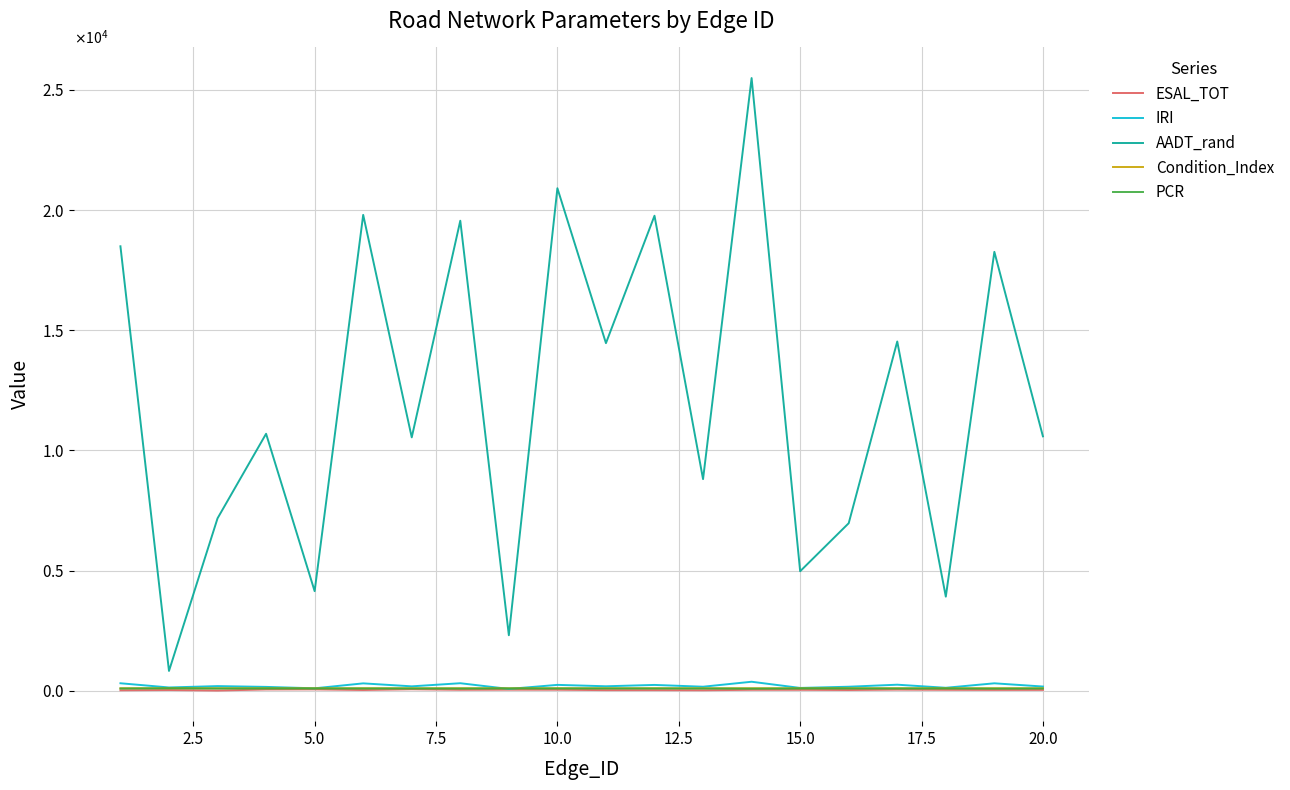

Which series has the largest total across all categories?

AADT_rand